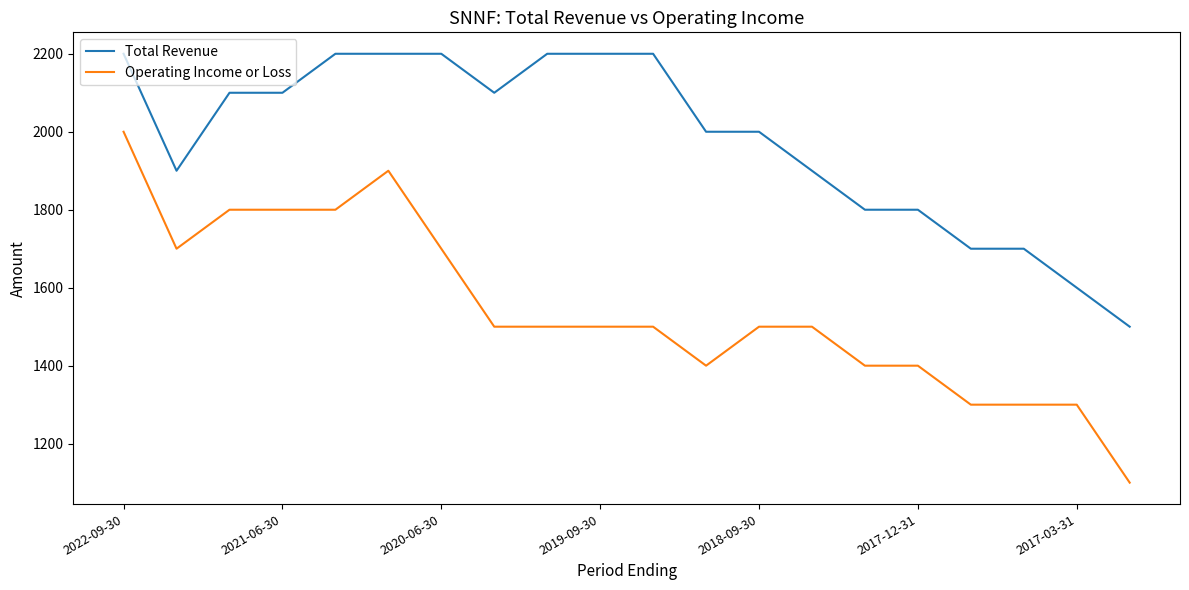

Which series has the widest spread of values?

Operating Income or Loss